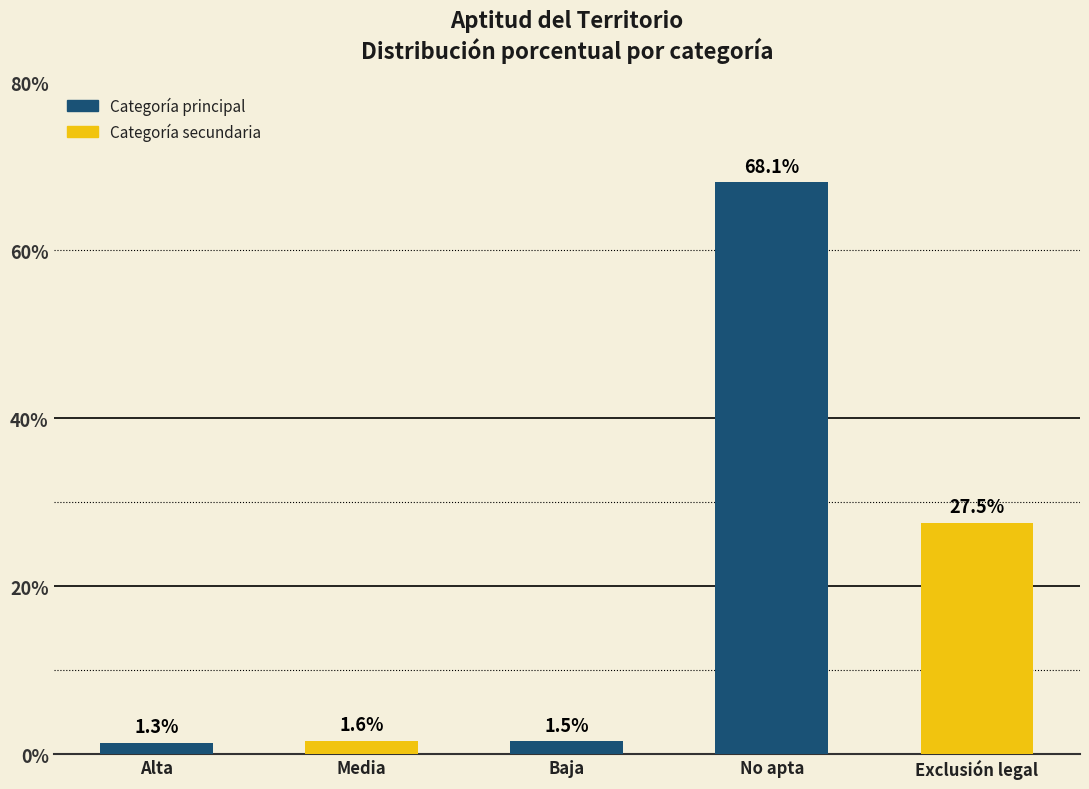

What value does the data have at Media?

1.6